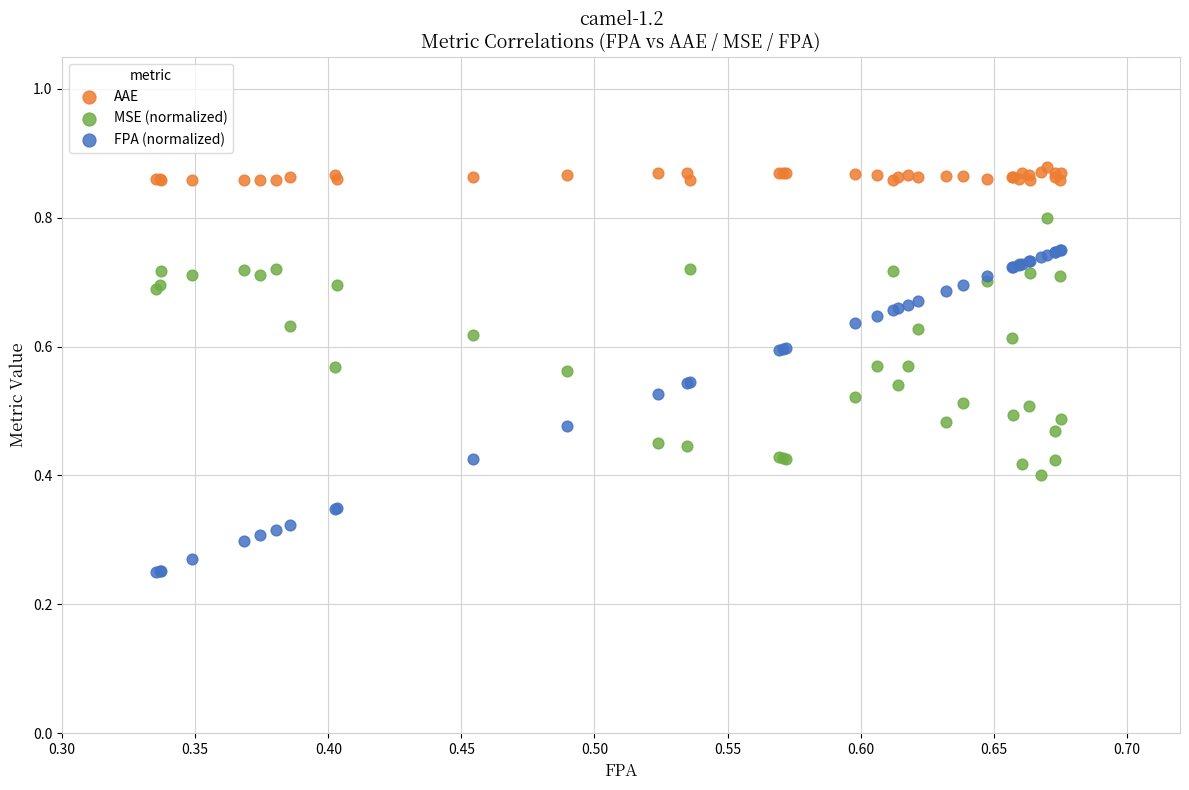

Which series reaches the maximum Y coordinate?

AAE